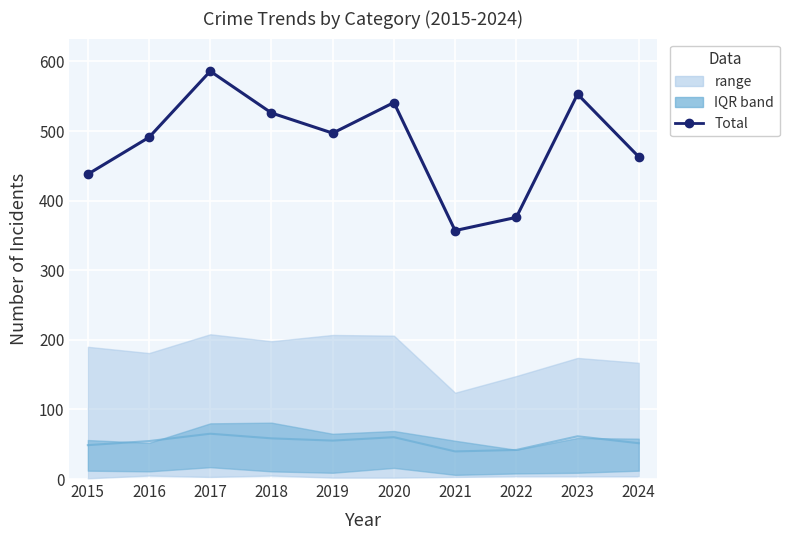

What is the value of the Total point at the 6th from the left?

541.0